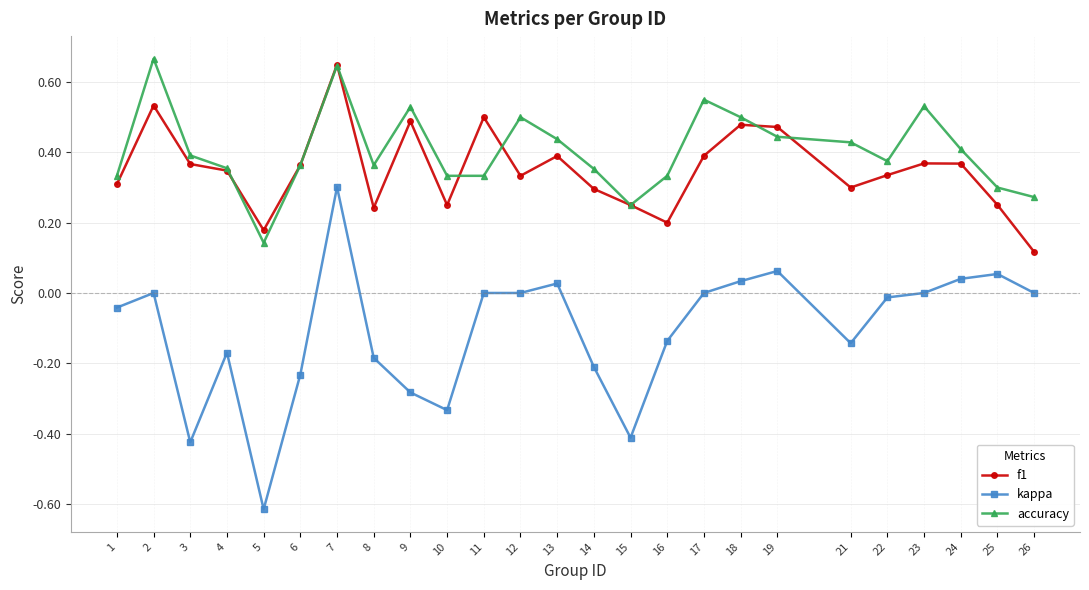

At which category does accuracy reach its first local valley?

5